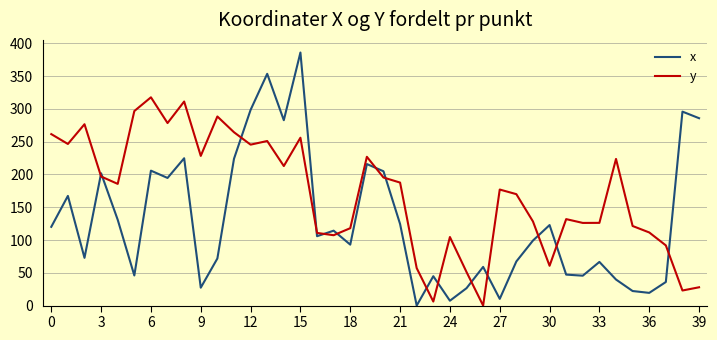

Which series has the largest total across all categories?

y